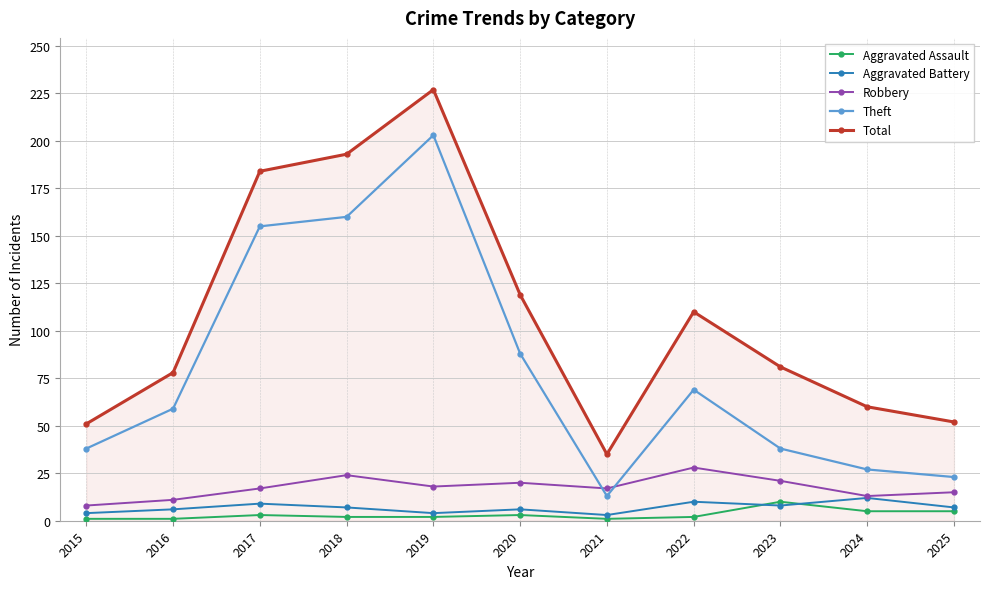

Where is the first local maximum for Total?

2019